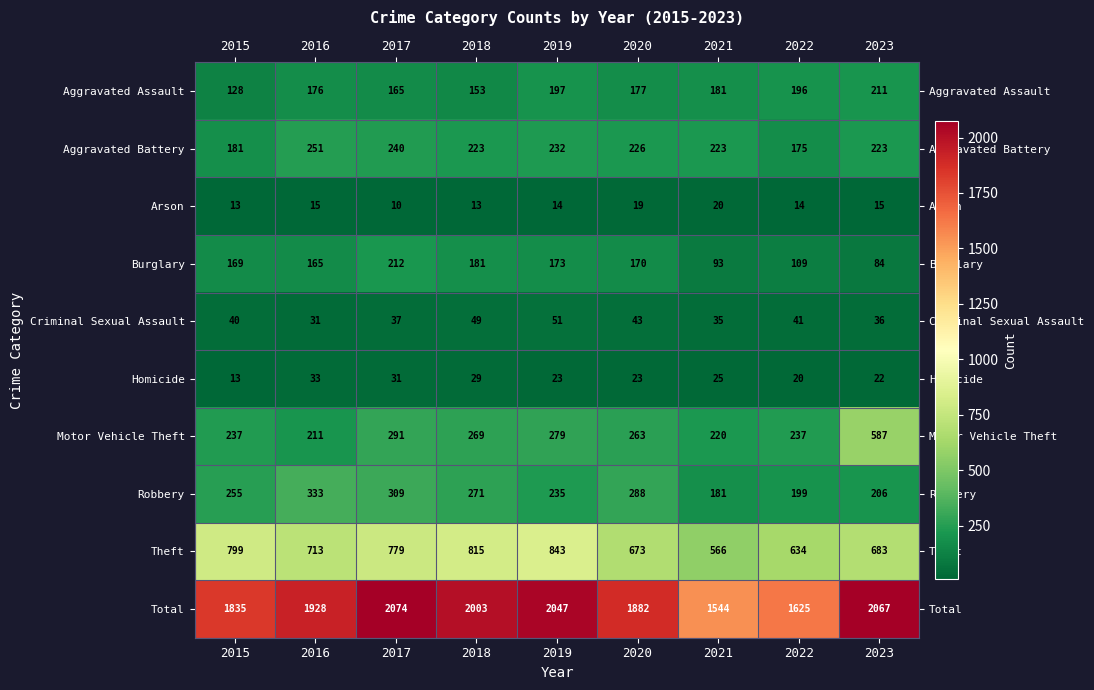

What is the difference between the highest and lowest values at 2018?

1990